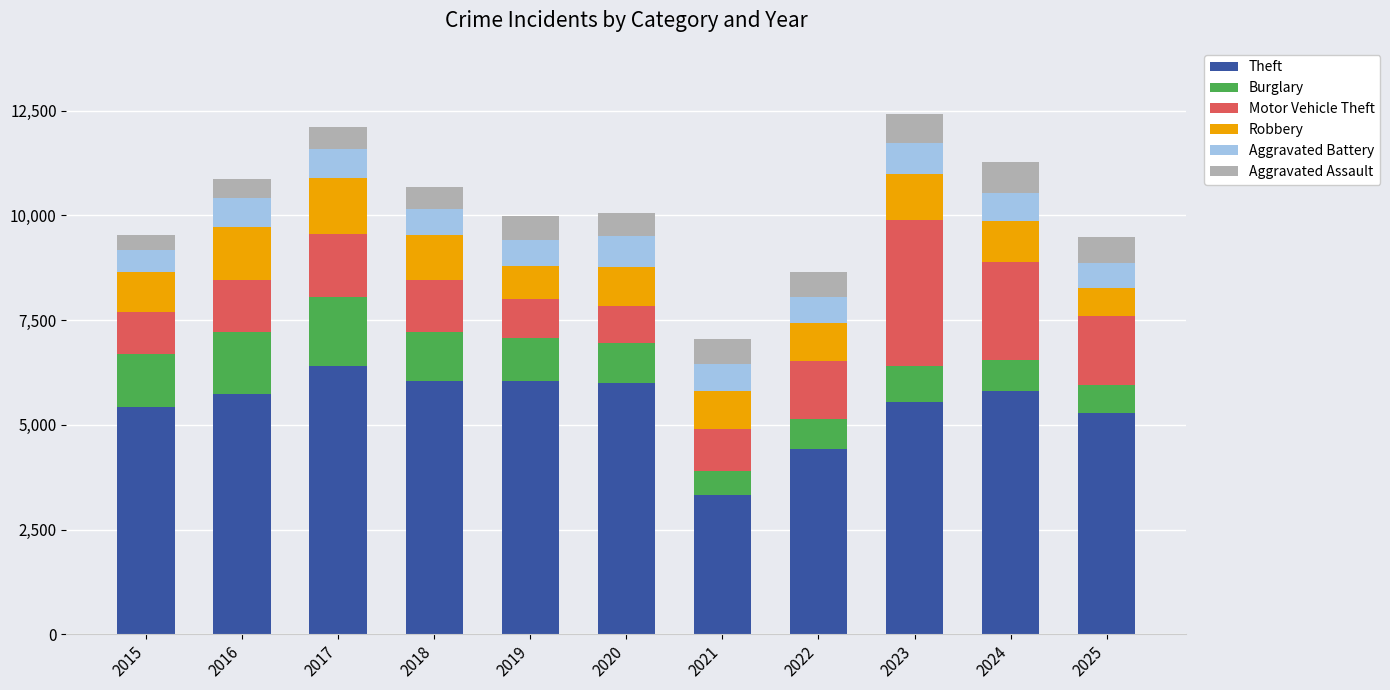

At which label does Theft reach its peak?

2017